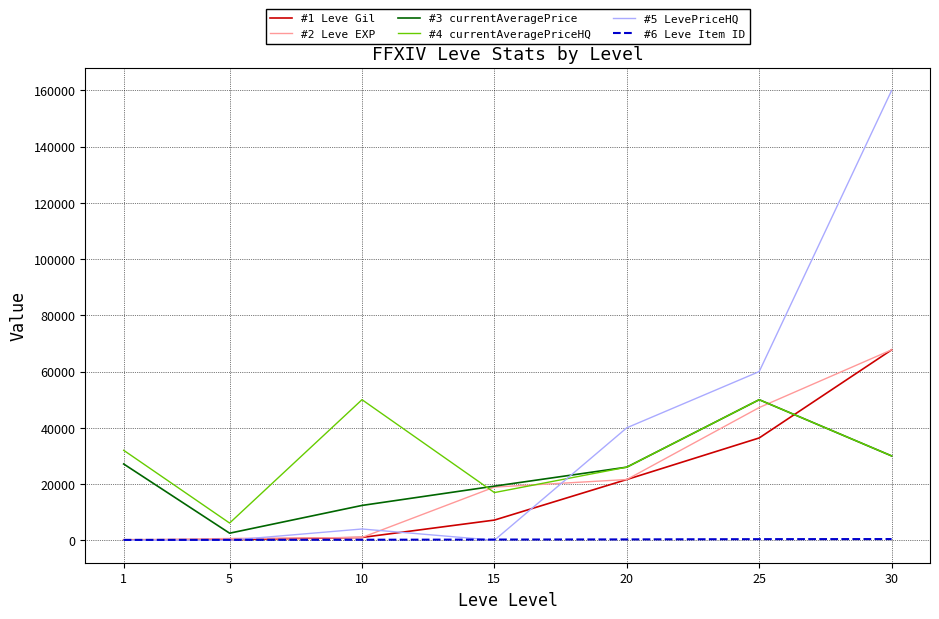

What is the difference between the #3 currentAveragePrice values at 20 and 25?

24001